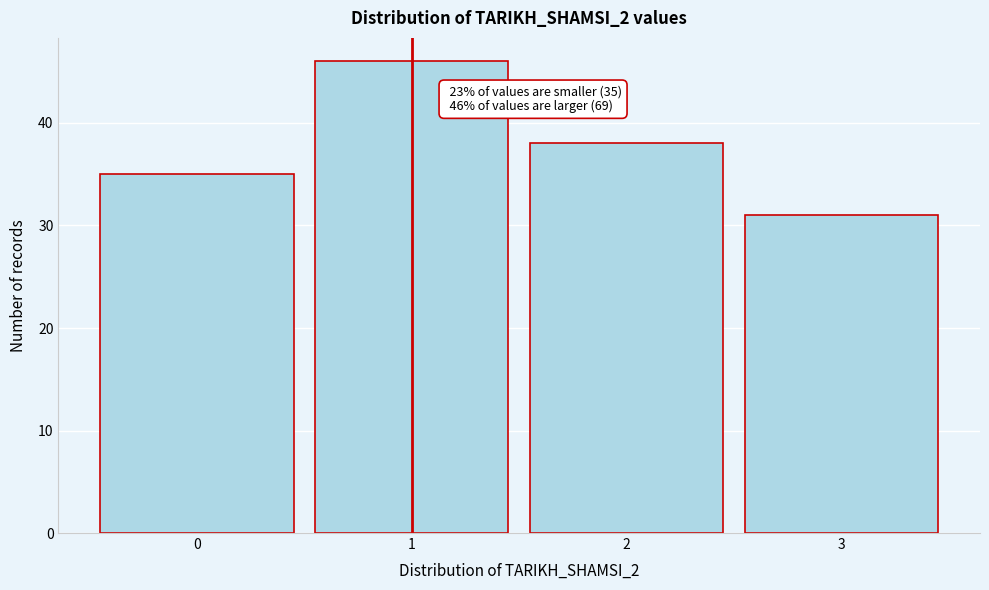

Reading left to right, list all the values displayed in this chart.

0=35	1=46	2=38	3=31